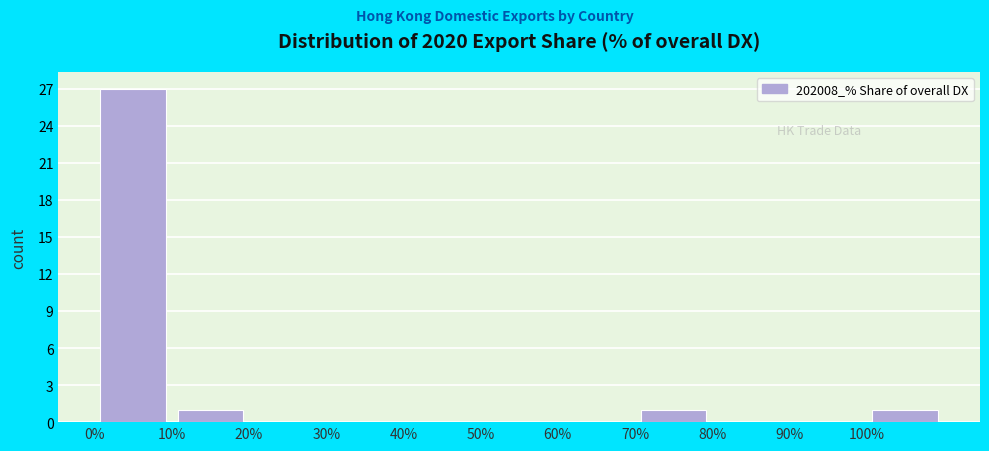

How tall is the bar that spans 0 to 10 on the x-axis? The values are not printed on the chart, so give them approximately, as read against the axis.

27